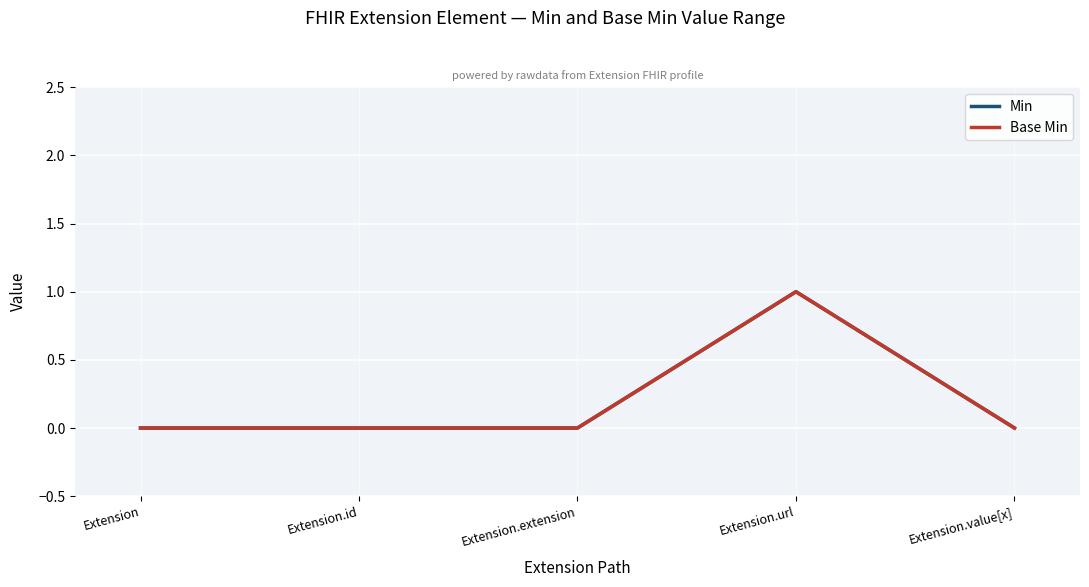

Reading right to left, what are all the values shown in this chart?

Min: Extension.value[x]=0	Extension.url=1	Extension.extension=0	Extension.id=0	Extension=0
Base Min: Extension.value[x]=0	Extension.url=1	Extension.extension=0	Extension.id=0	Extension=0